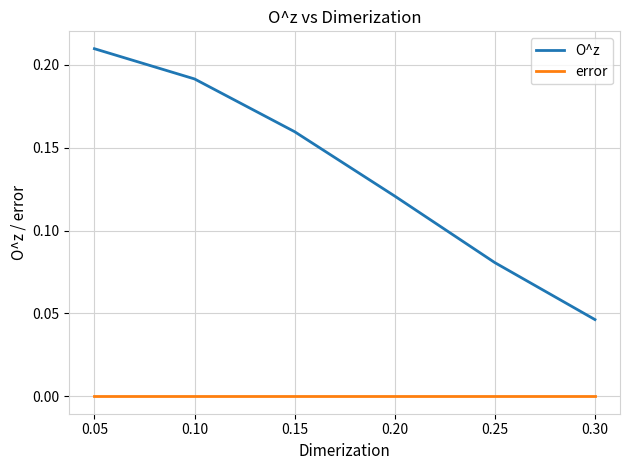

True or false: error and O^z intersect in this chart.

False